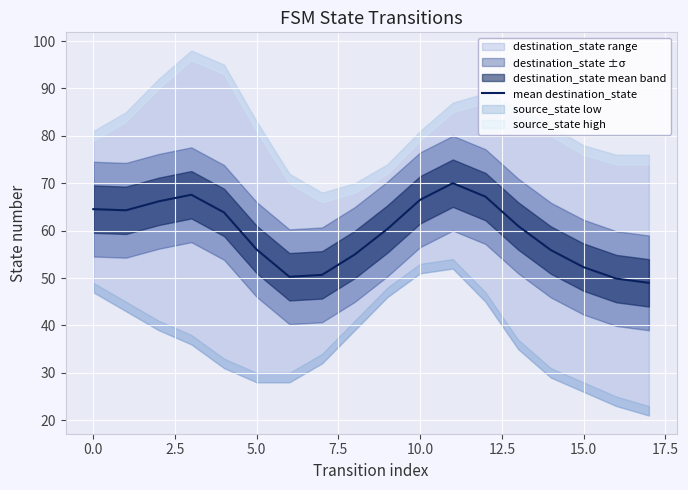

What is the average value?

59.5